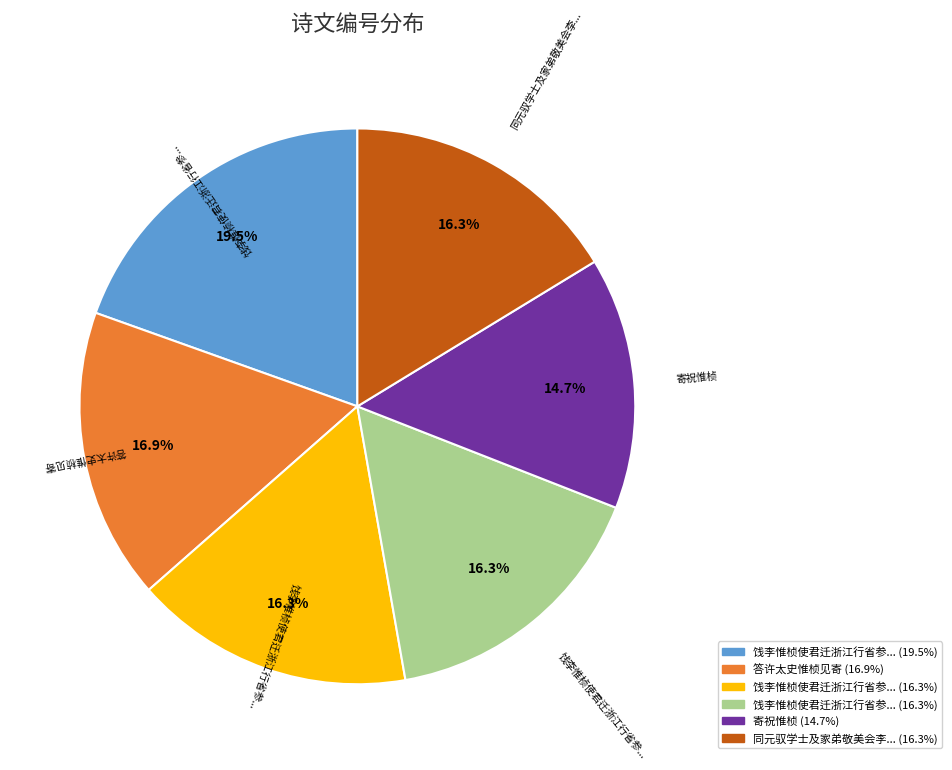

Is there a majority slice in this chart?

No